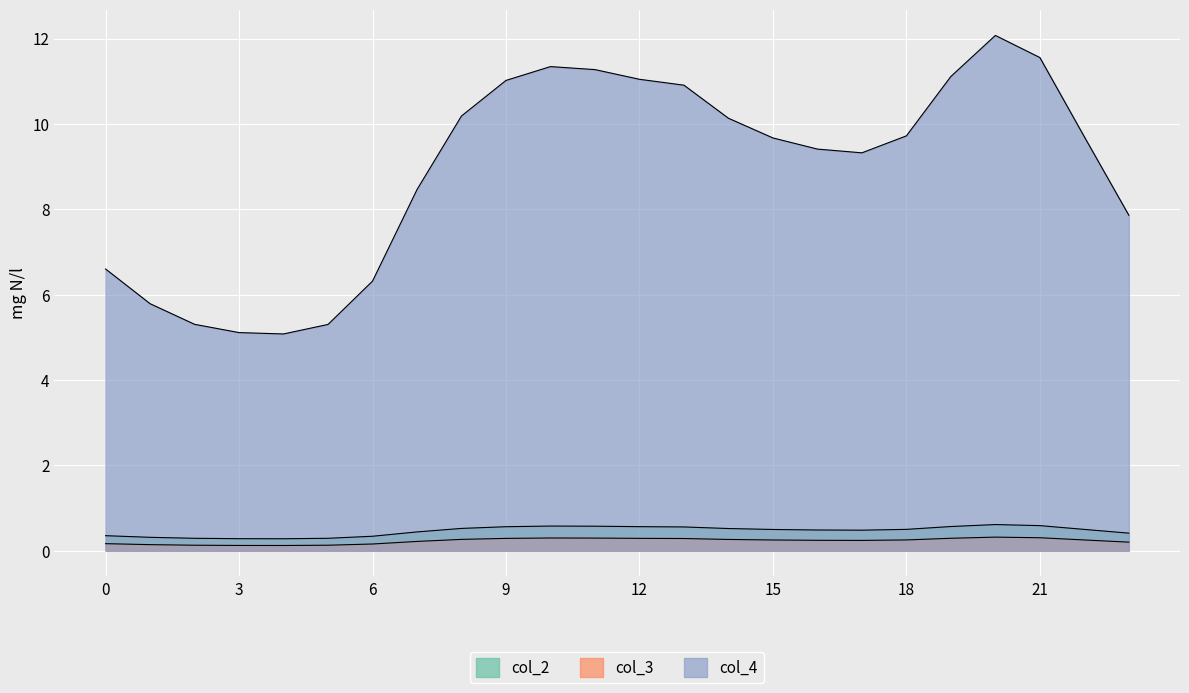

Where is the first local maximum for col_3?

10